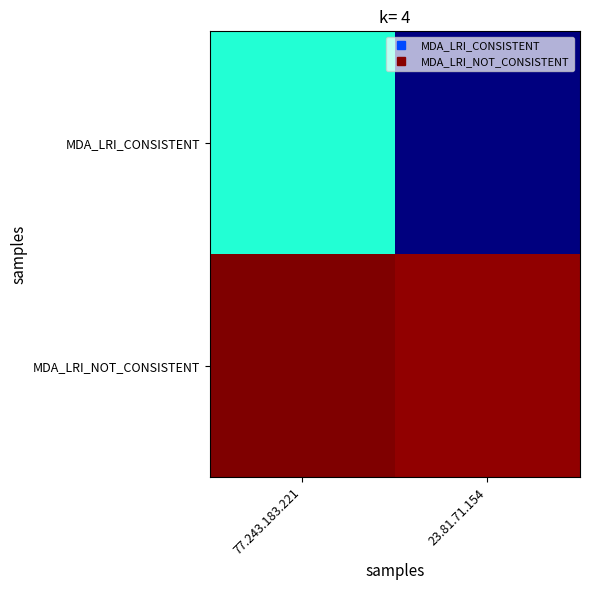

Between 77.243.183.221 and 23.81.71.154, which series saw the biggest shift?

MDA_LRI_CONSISTENT